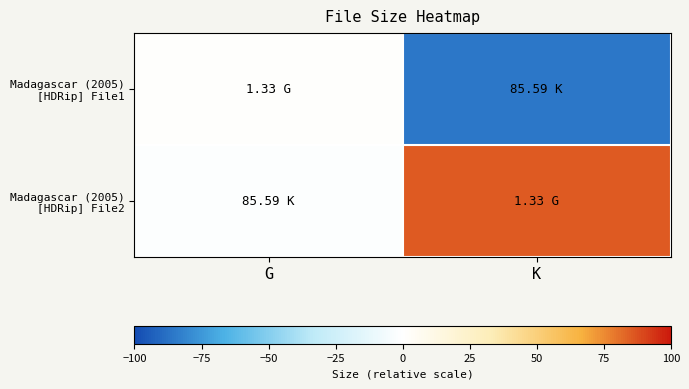

Which series has the widest spread of values?

Madagascar (2005) [HDRip] File1